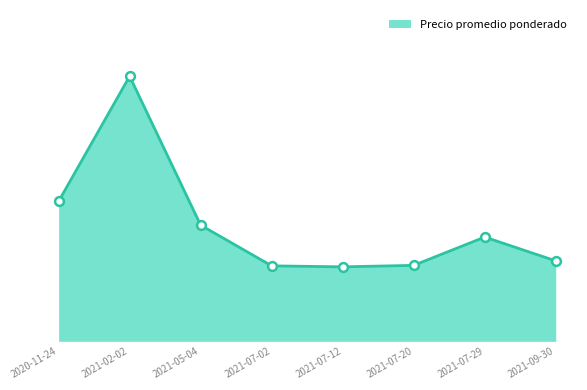

What is the change in value from 2020-11-24 to 2021-09-30?

-32000